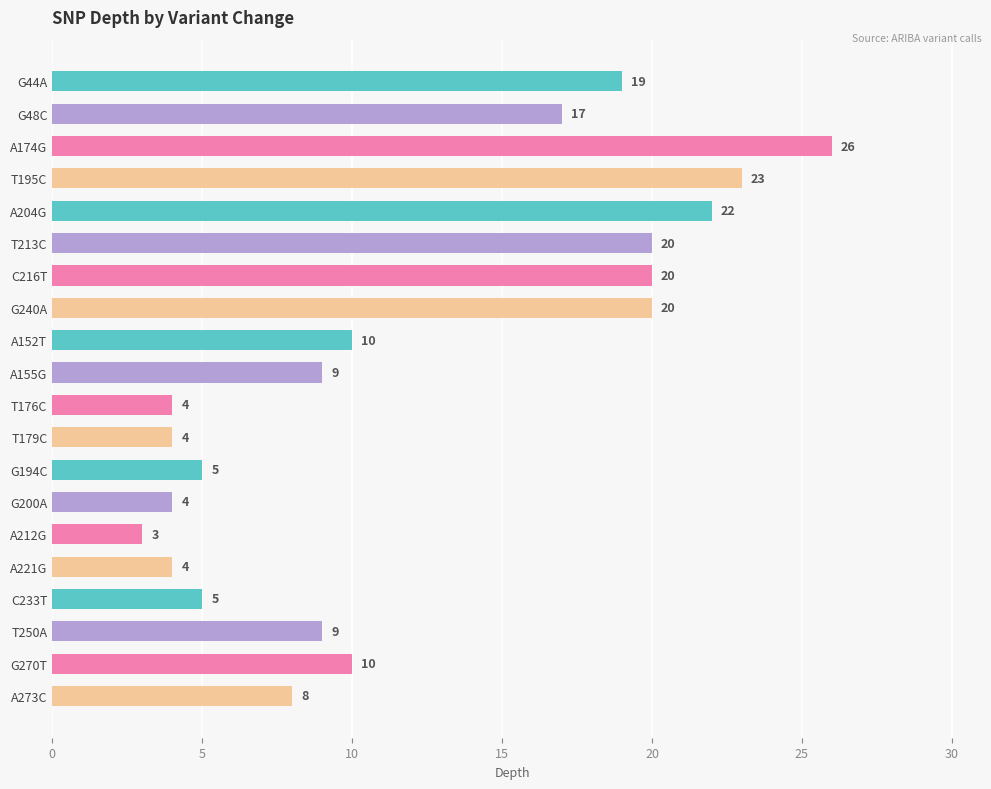

How many values are below 10?

10